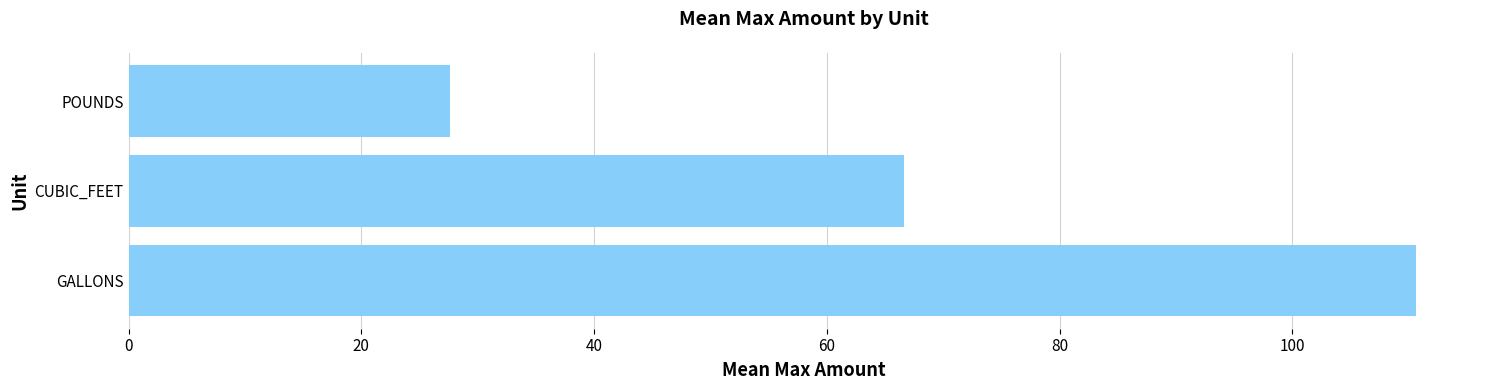

What is the minimum value shown in the chart?

27.6